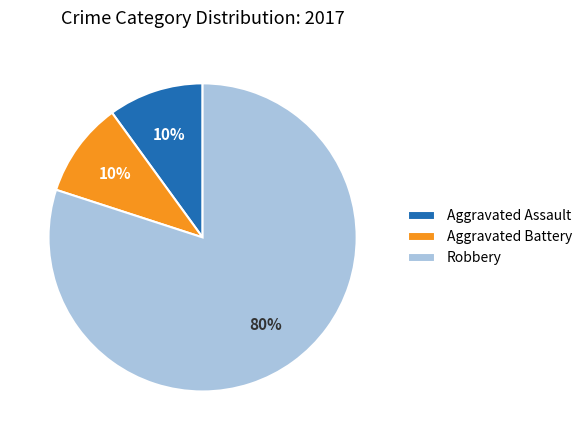

Which category has the biggest portion of the pie?

Robbery